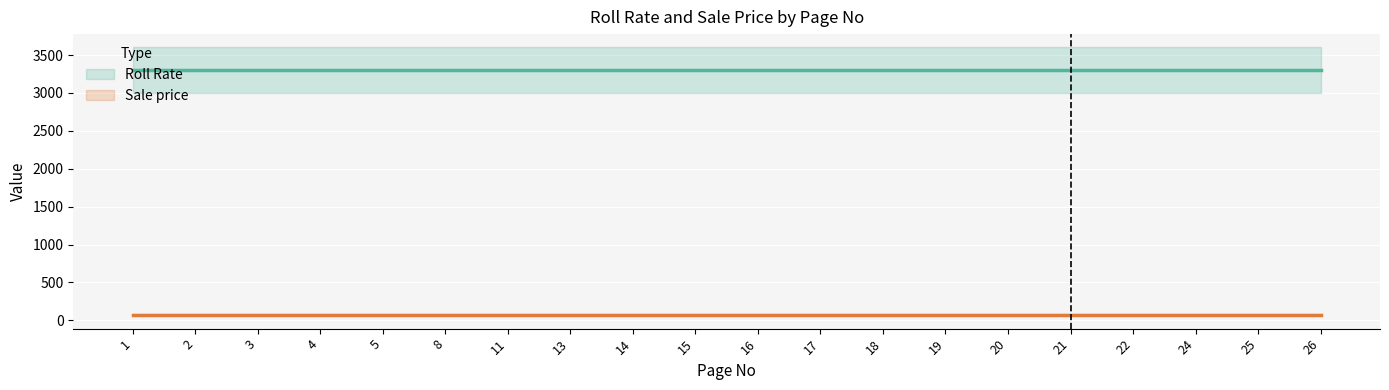

Reading left to right, transcribe all the data shown in this chart.

Roll Rate: 3300	3300	3300	3300	3300	3300	3300	3300	3300	3300	3300	3300	3300	3300	3300	3300	3300	3300	3300	3300
Sale price: 75	75	75	75	75	75	75	75	75	75	75	75	75	75	75	75	75	75	75	75